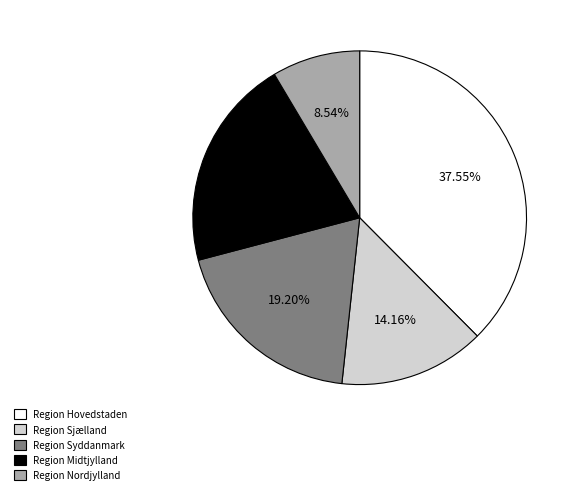

Does Region Nordjylland represent more than half of the total?

No